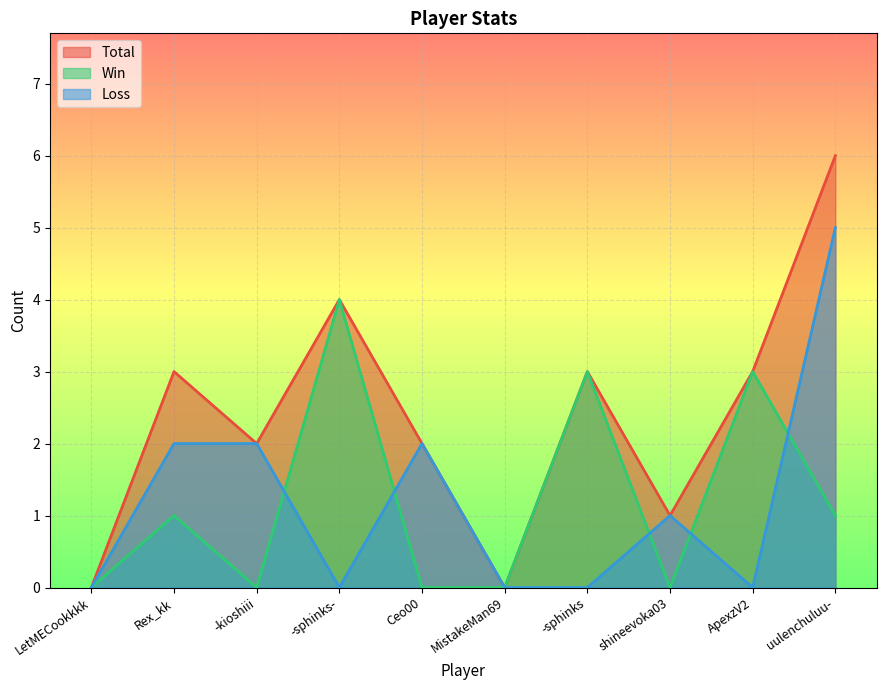

How many values in the Total series are below 3?

5